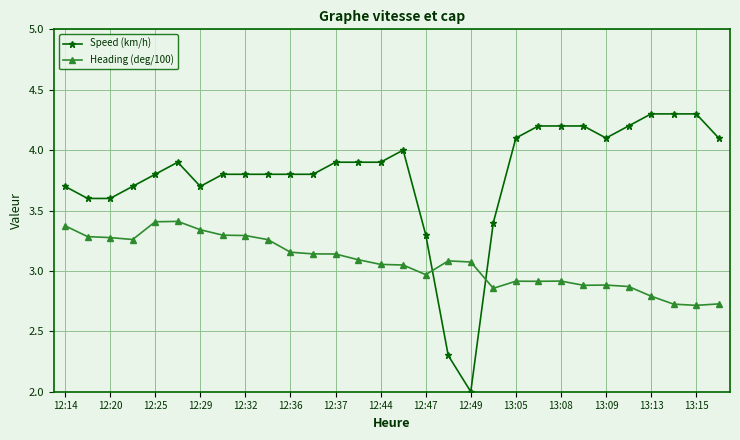

List the series in order of their overall mean, highest first.

Speed (km/h), Heading (deg/100)